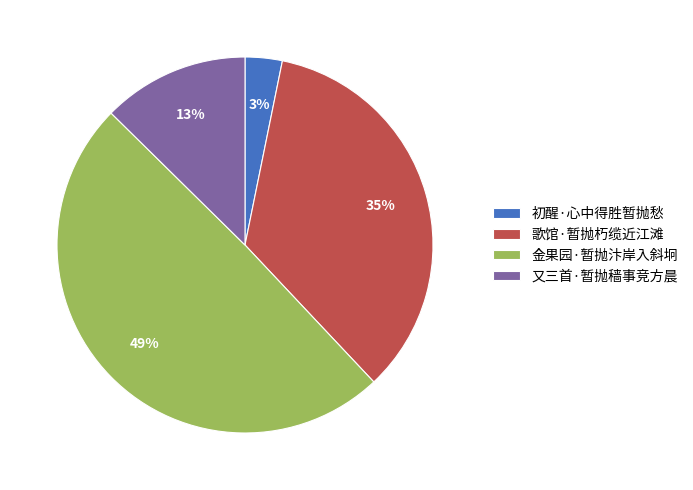

To the nearest percent, what is the combined percentage of 又三首·暂抛穑事竞方晨 and 初醒·心中得胜暂抛愁?

16%